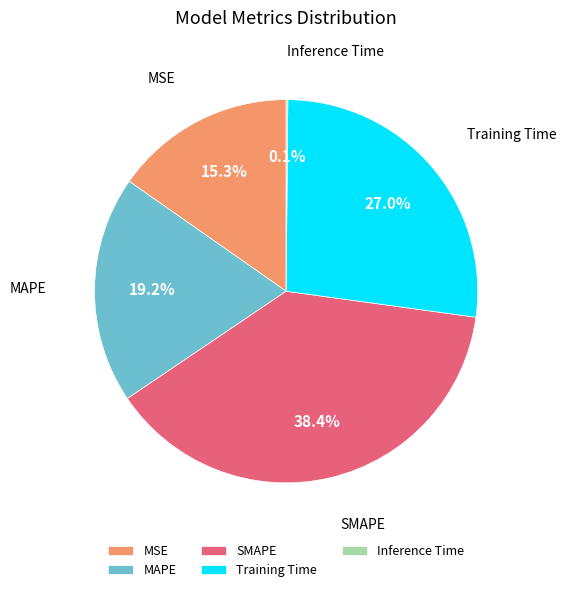

Which slice is the largest?

SMAPE